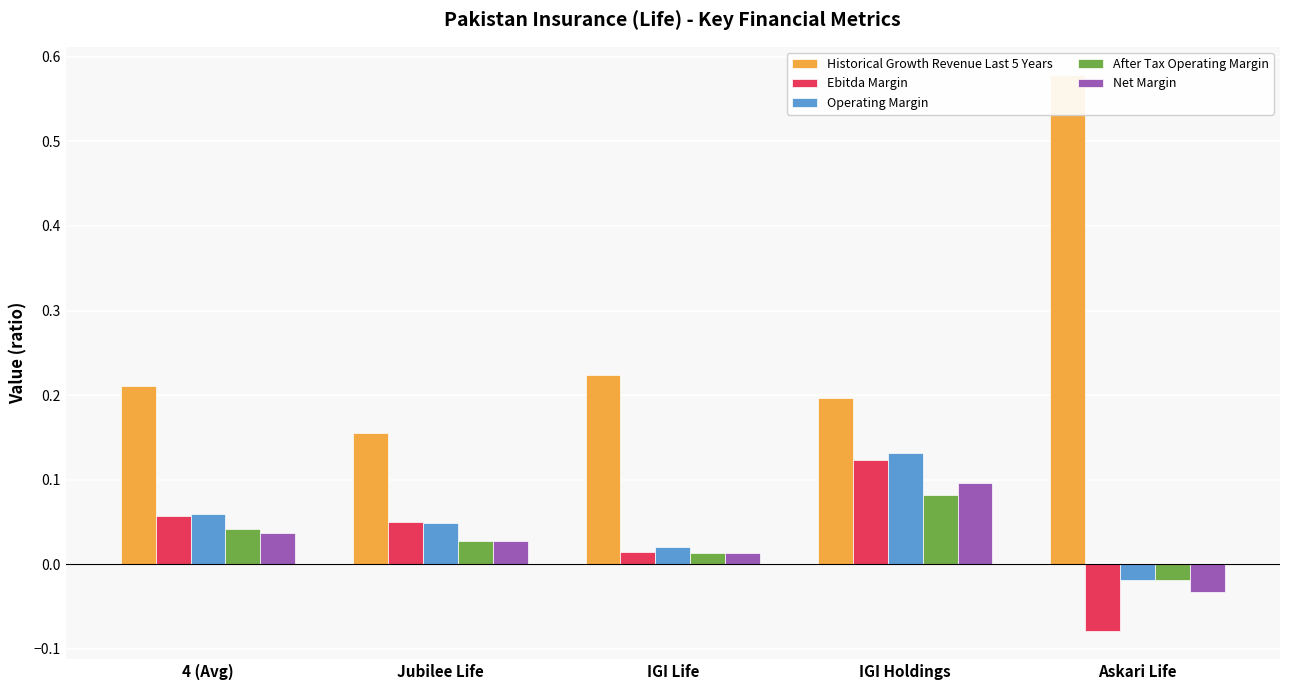

Reading right to left, list all the values displayed in this chart.

Historical Growth Revenue Last 5 Years: Askari Life=0.6	IGI Holdings=0.2	IGI Life=0.2	Jubilee Life=0.2	4 (Avg)=0.2
Ebitda Margin: Askari Life=-0.1	IGI Holdings=0.1	IGI Life=0.0	Jubilee Life=0.1	4 (Avg)=0.1
Operating Margin: Askari Life=-0.0	IGI Holdings=0.1	IGI Life=0.0	Jubilee Life=0.0	4 (Avg)=0.1
After Tax Operating Margin: Askari Life=-0.0	IGI Holdings=0.1	IGI Life=0.0	Jubilee Life=0.0	4 (Avg)=0.0
Net Margin: Askari Life=-0.0	IGI Holdings=0.1	IGI Life=0.0	Jubilee Life=0.0	4 (Avg)=0.0